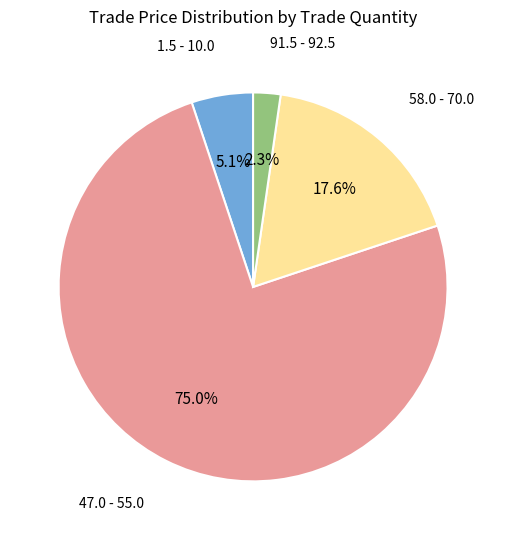

Is there any slice that represents more than half of the pie?

Yes